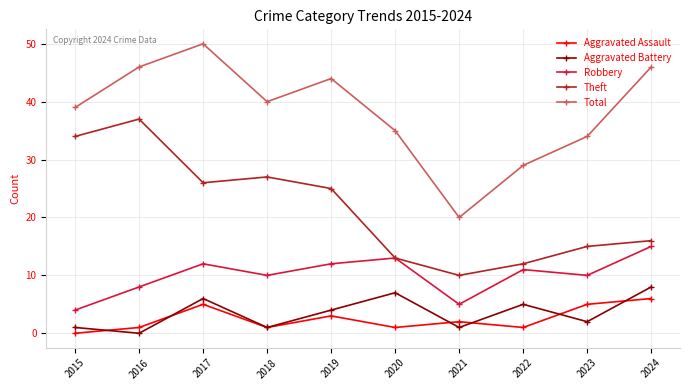

Rank the series by their maximum value, from highest to lowest.

Total, Theft, Robbery, Aggravated Battery, Aggravated Assault